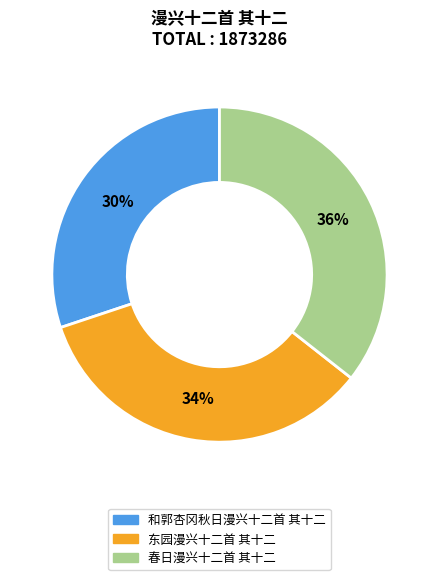

True or false: 和郭杏冈秋日漫兴十二首 其十二 accounts for 37% of the total.

False